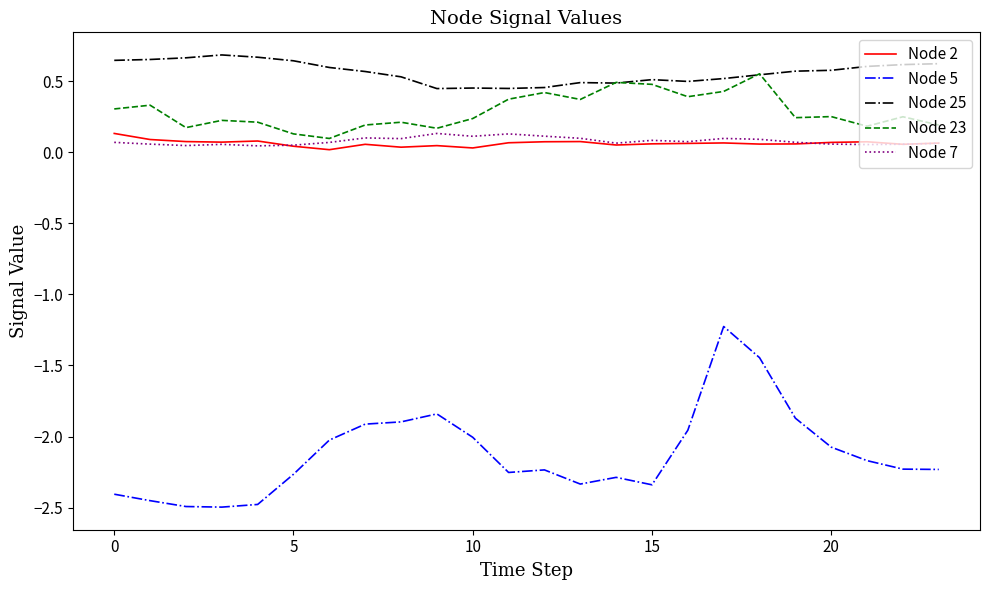

True or false: Node 23 and Node 5 intersect in this chart.

False